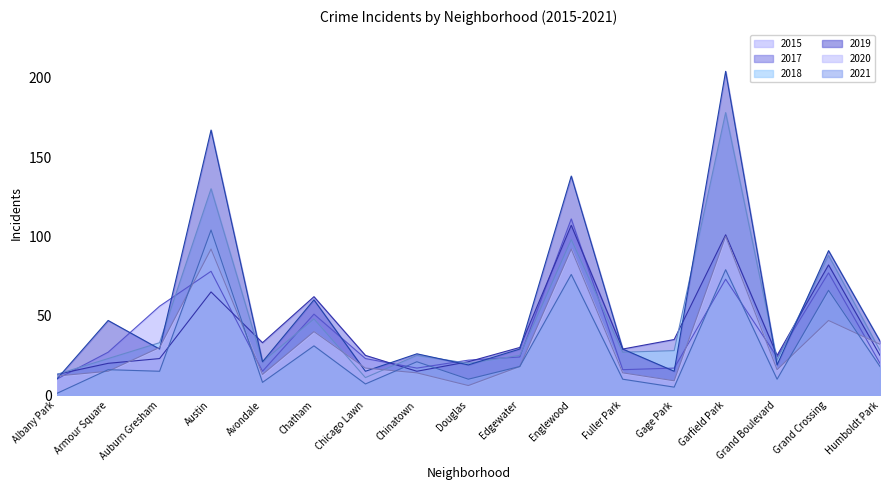

What is the label of the 9th point from the right?

Douglas